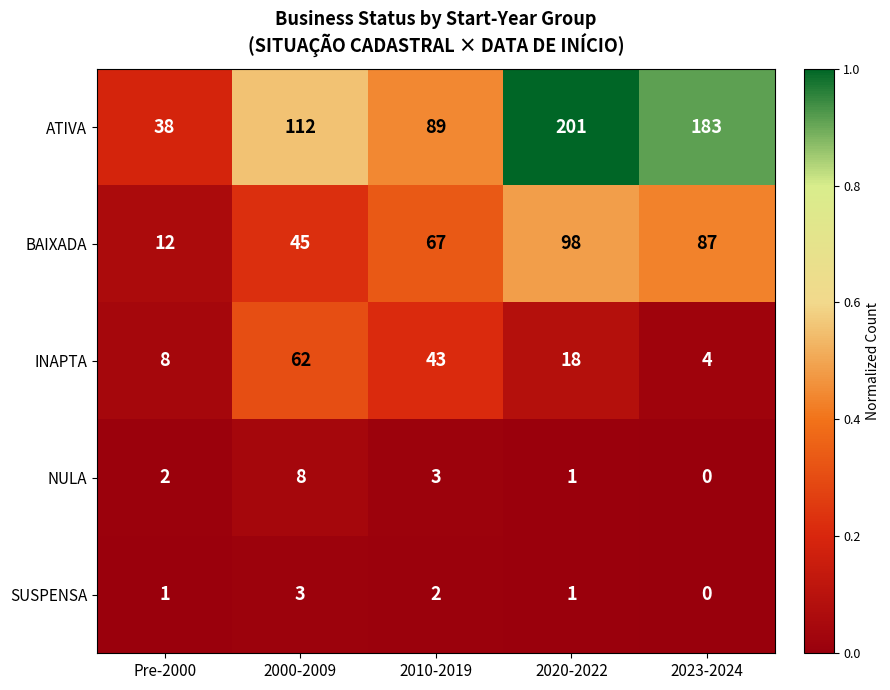

What is the difference between the maximum and minimum values in the SUSPENSA series?

3